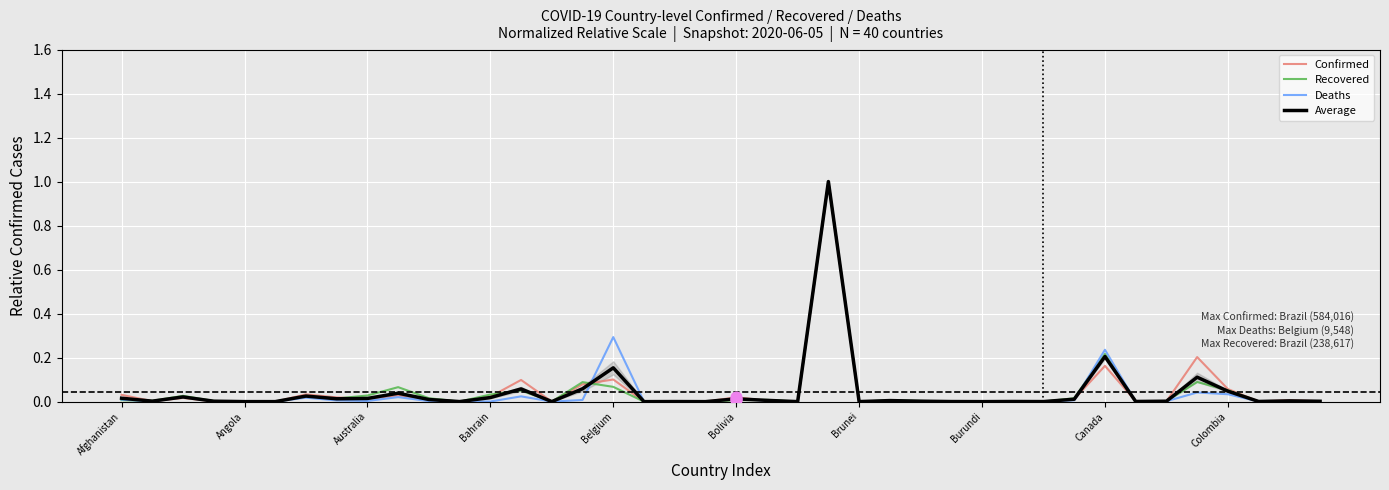

Which series reaches the minimum Y coordinate?

Deaths